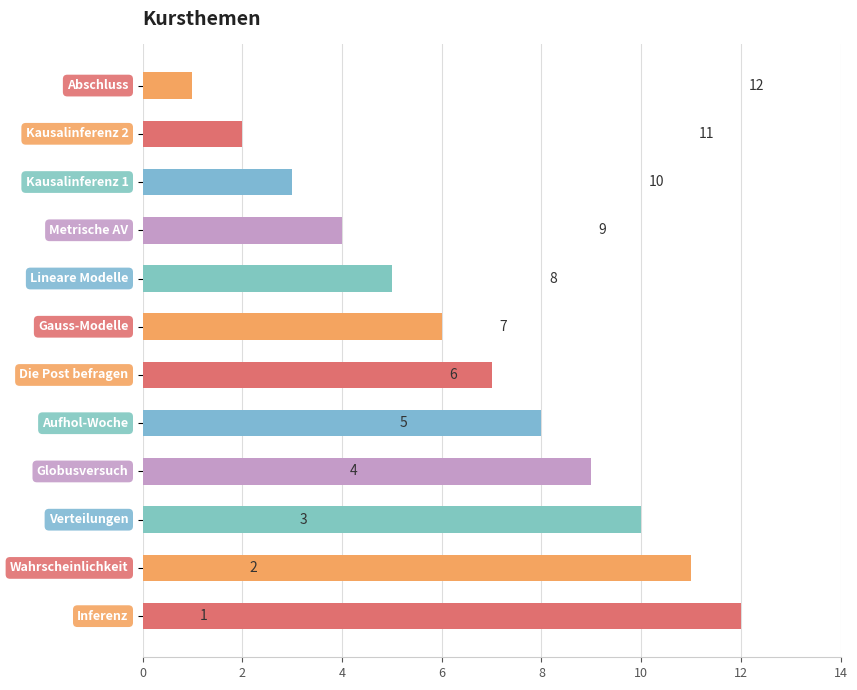

Does the chart contain stacked bars?

No